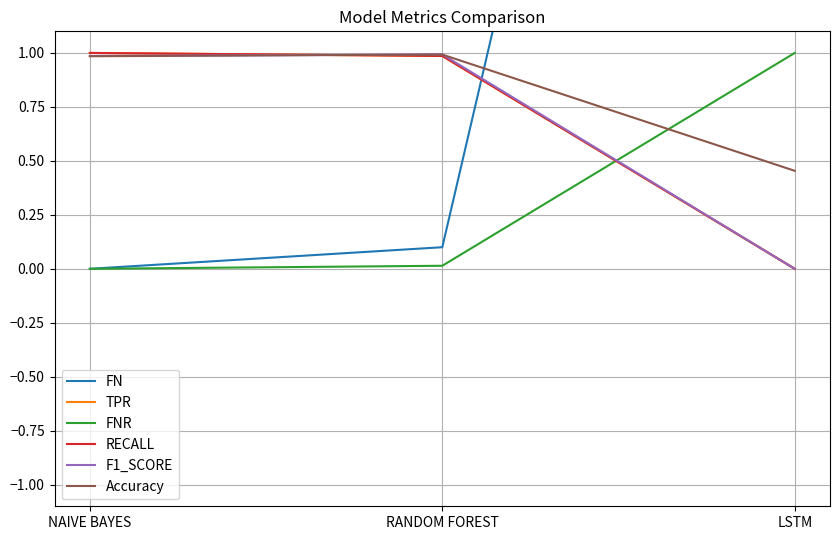

At NAIVE BAYES, list the series in order from largest to smallest.

TPR, RECALL, F1_SCORE, Accuracy, FN, FNR